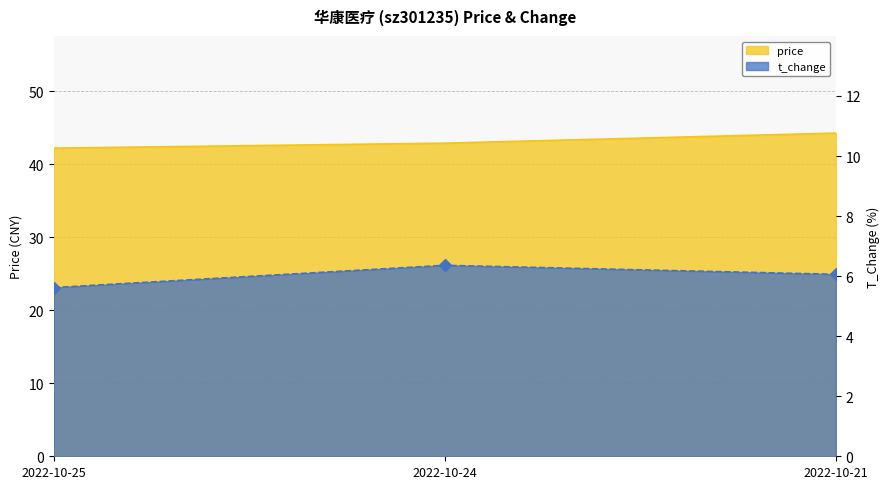

The t_change series shows 2.1 at 2022-10-25. True or false?

False